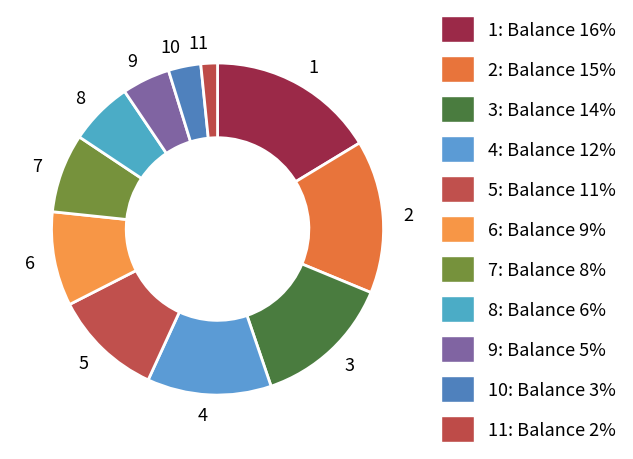

Which slice is the smallest?

11